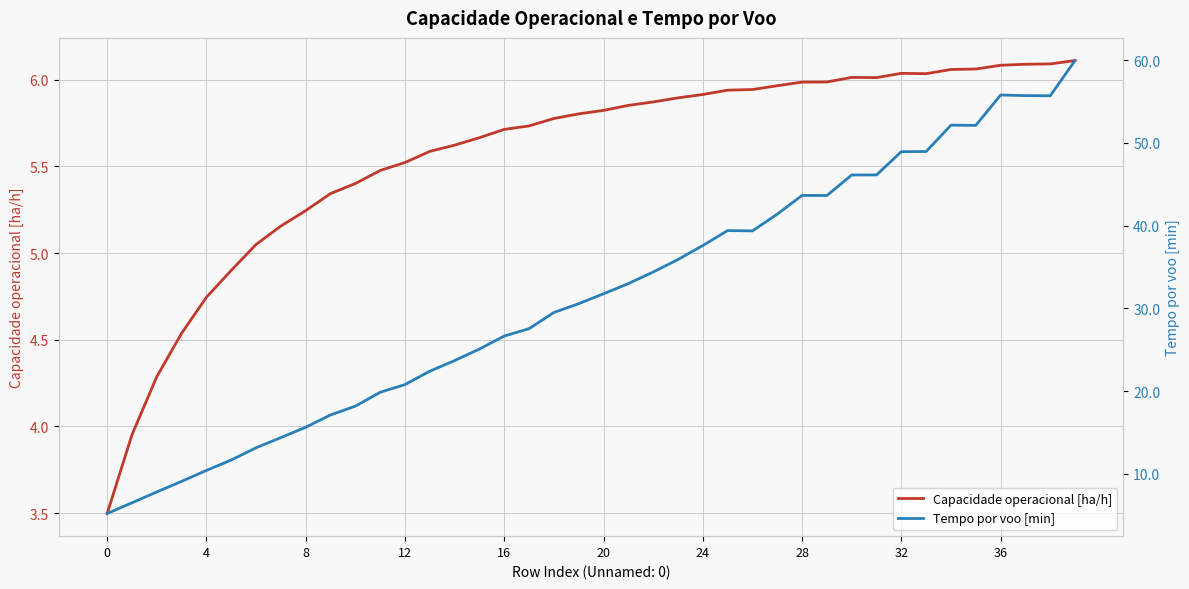

Is this an area chart (filled region under the line)?

No